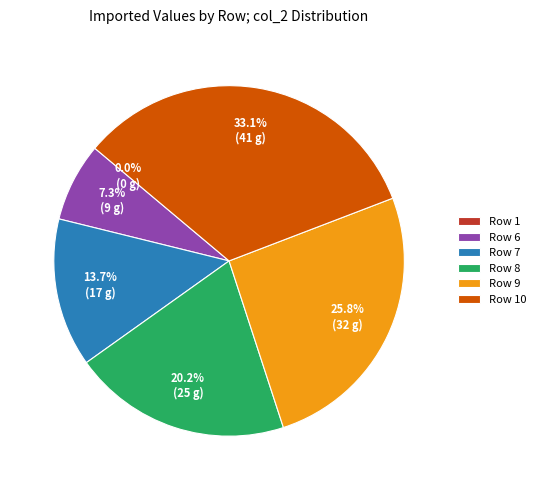

Is the sum of 10 and 9 greater than half?

Yes